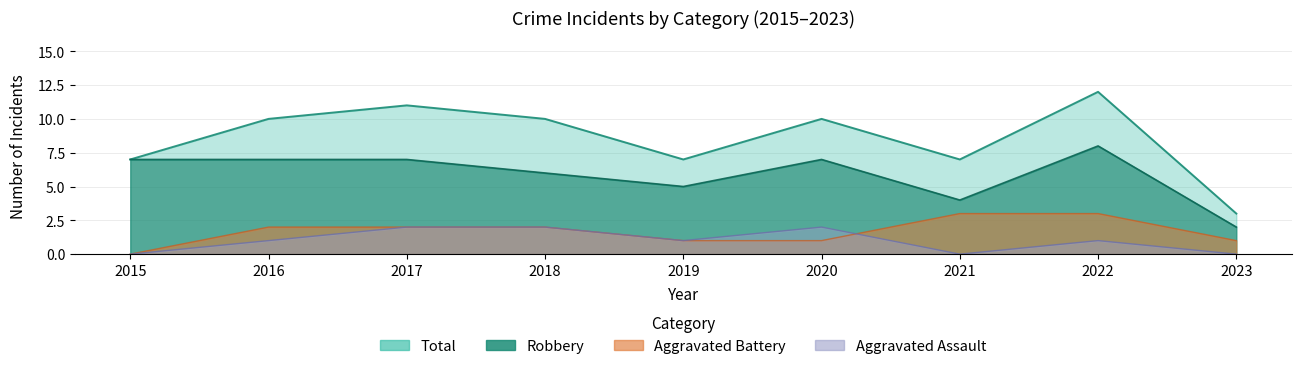

What are all the series names shown in the legend?

Aggravated Assault, Aggravated Battery, Robbery, Total